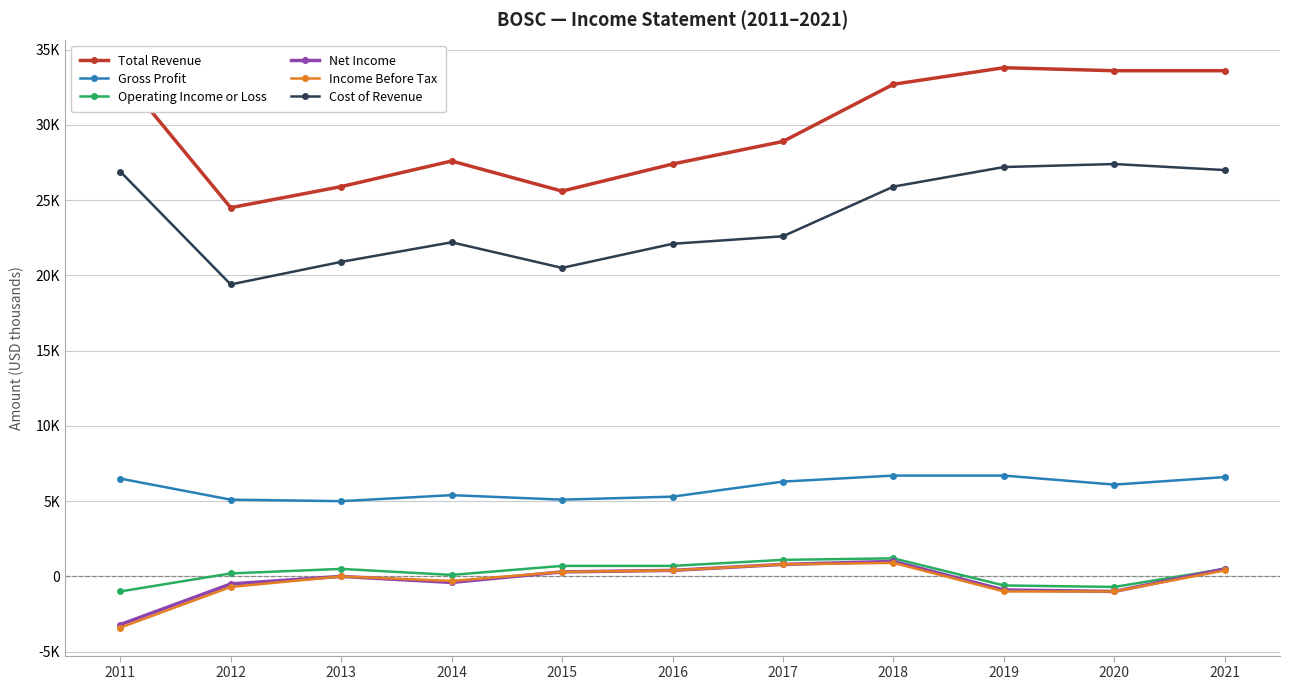

What is the lowest value of the Income Before Tax series?

-3400